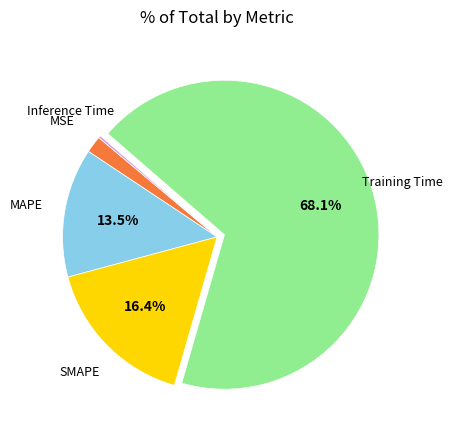

Is there any slice that represents more than half of the pie?

Yes